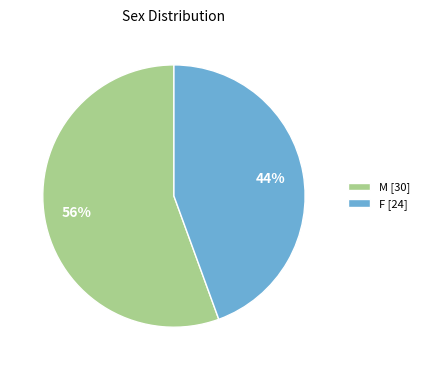

Rank the categories by value from lowest to highest.

F, M